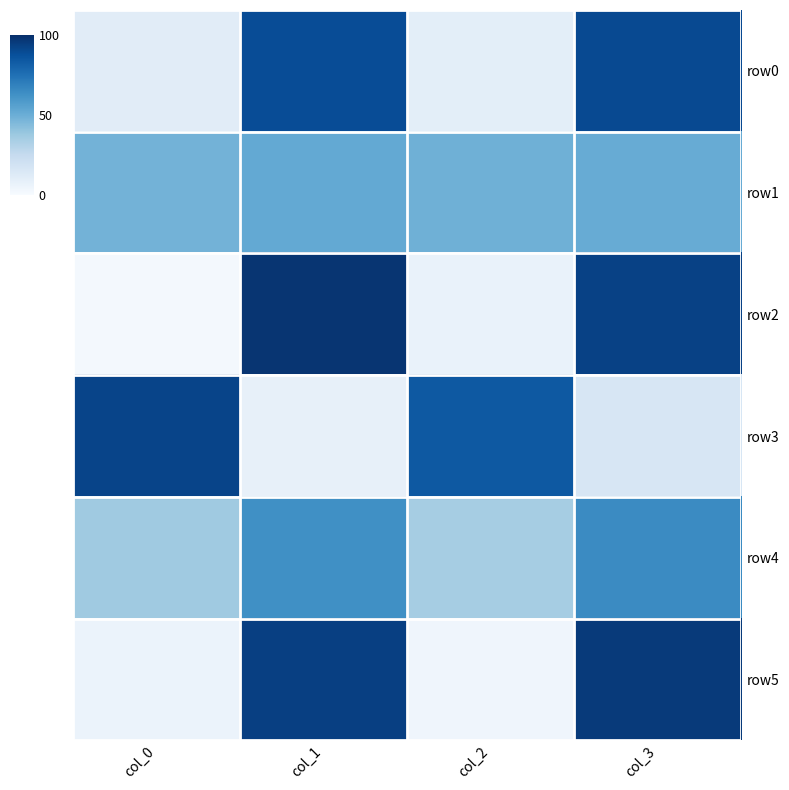

Which series has the widest spread of values?

row2